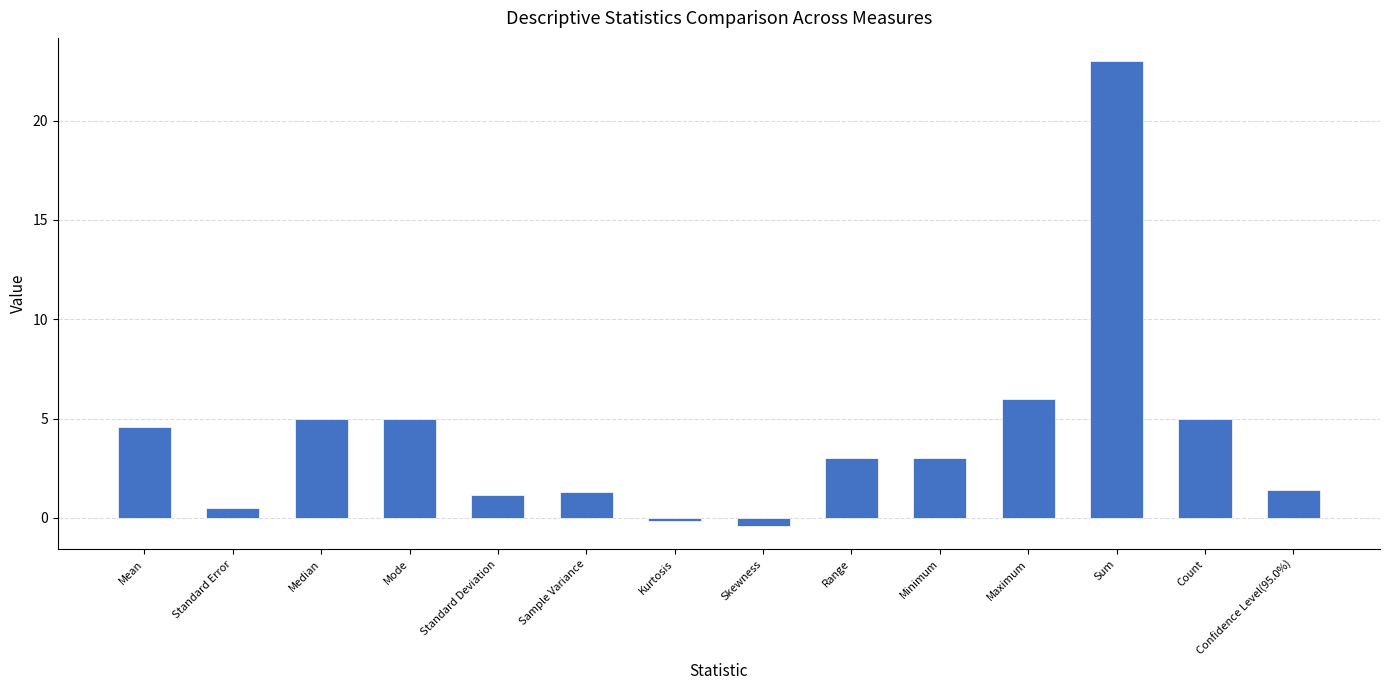

Does the chart contain any negative values?

Yes